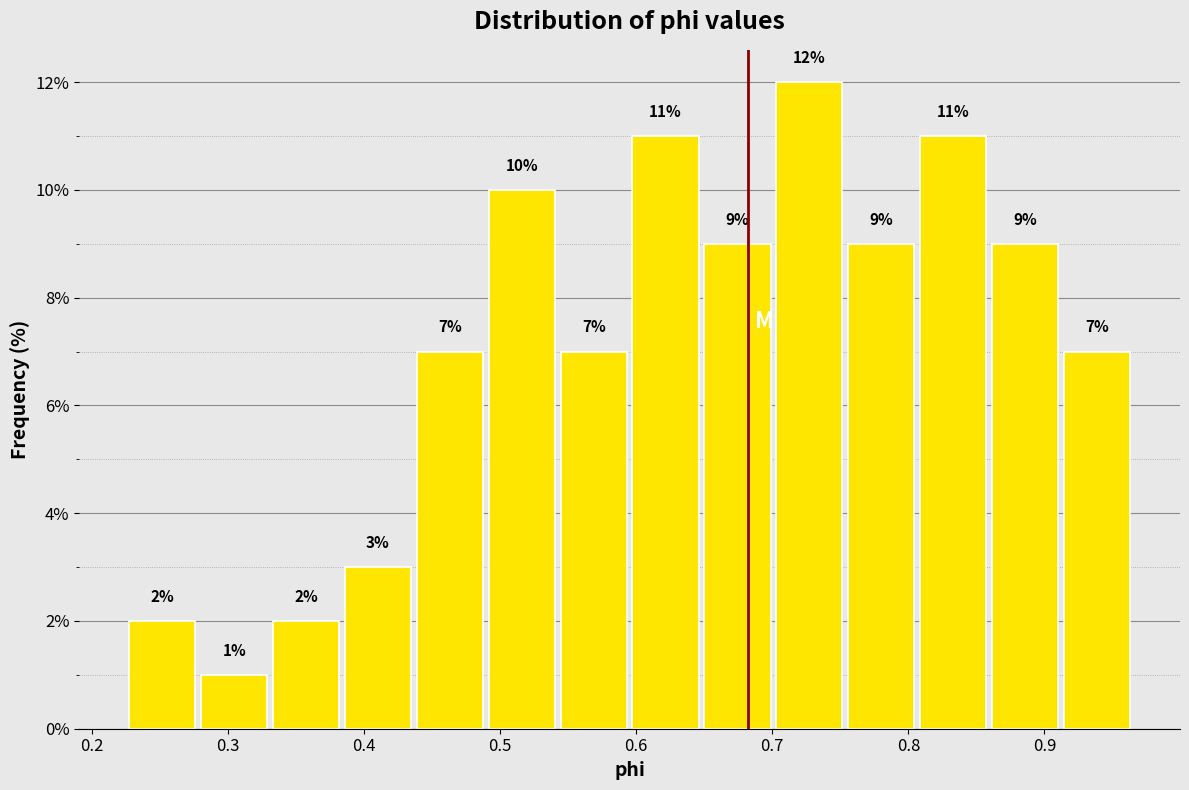

What is the height of the bar covering 0.44 to 0.49 on the x-axis? The bar edges are not printed on the chart, so give them approximately, as read against the axis.

7